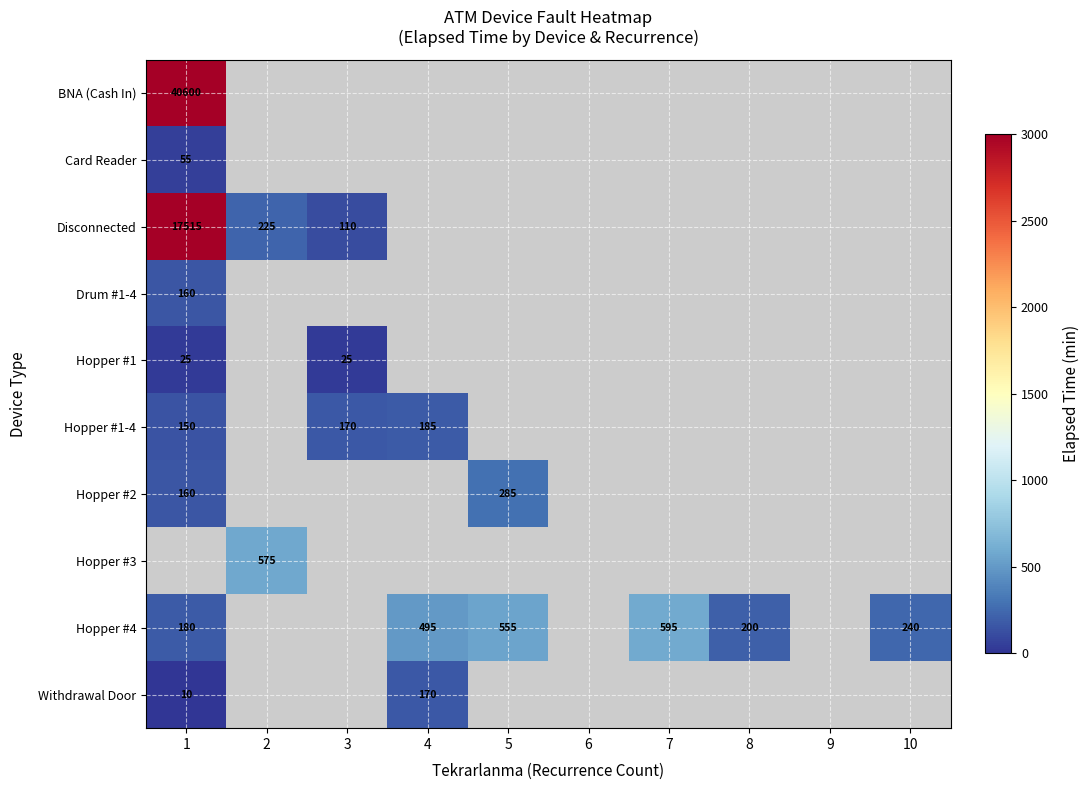

Is it true that Hopper #4 equals 555 at 5?

True